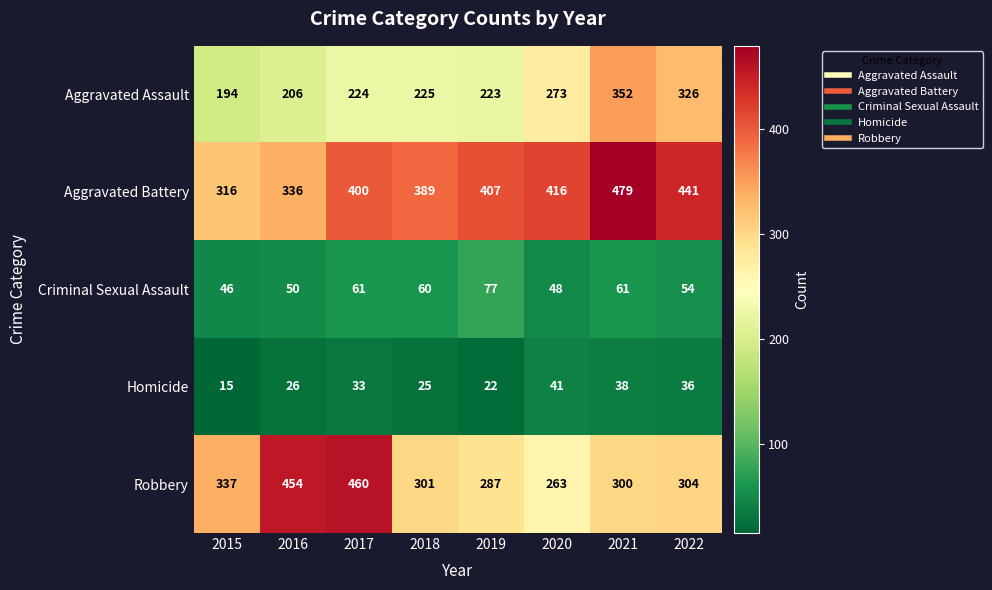

The value of Homicide at 2015 is 15. True or false?

True